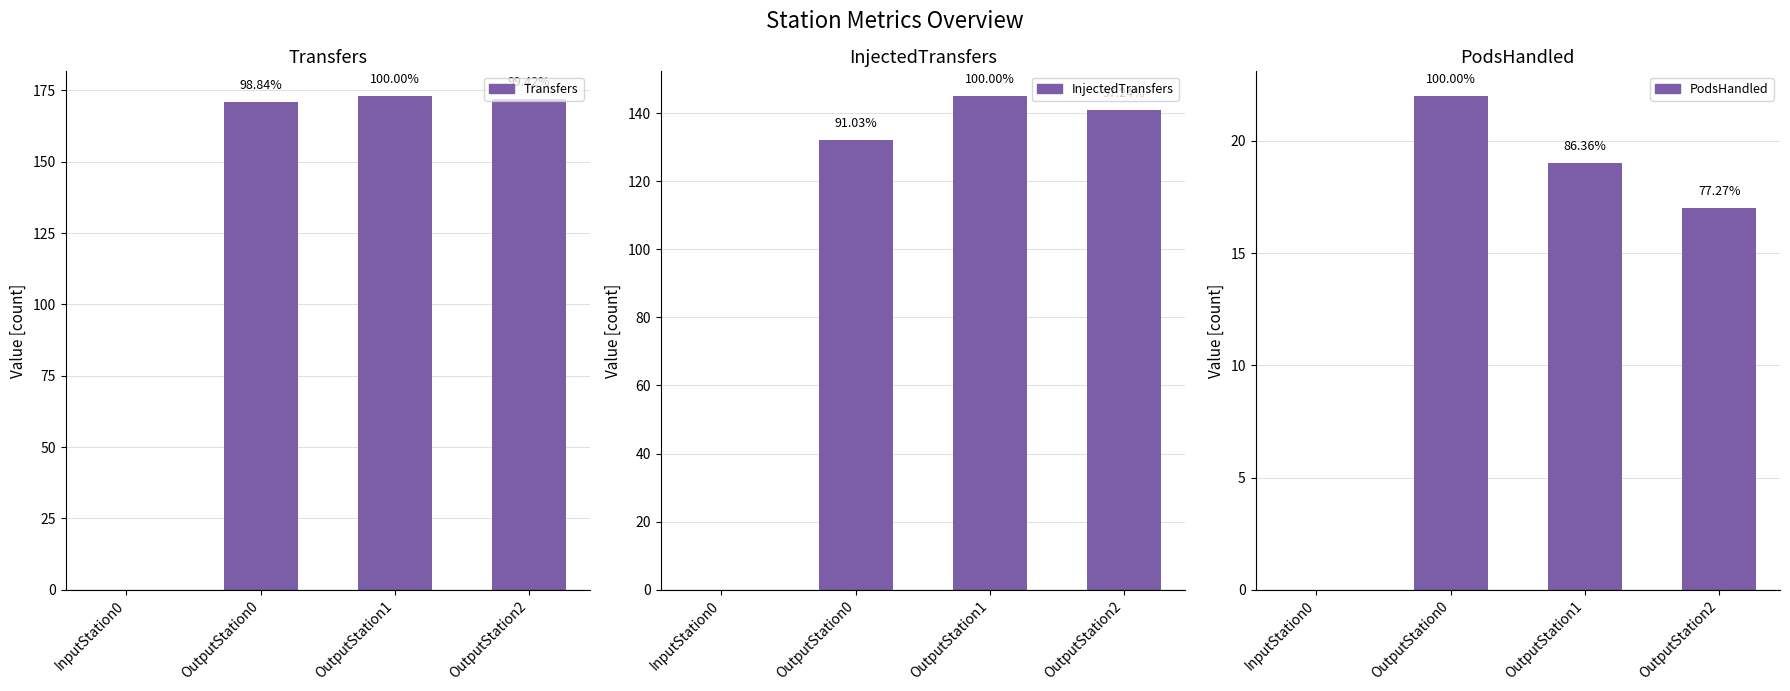

Rank the series by their maximum value, from lowest to highest.

PodsHandled, InjectedTransfers, Transfers